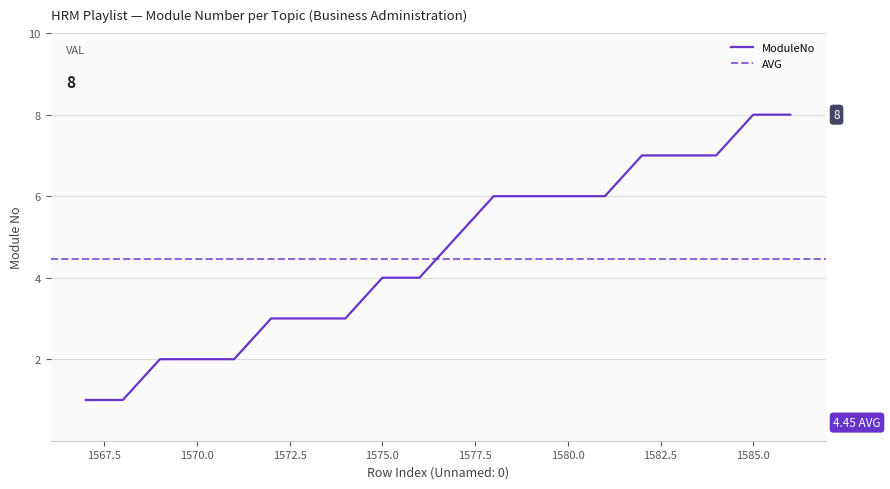

What is the sum of all values?

91